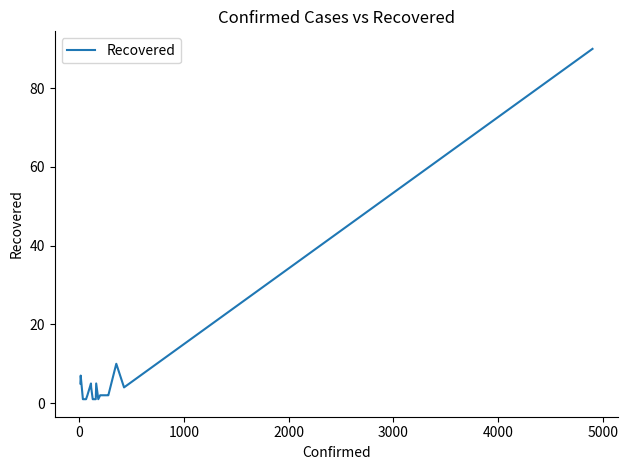

What is the maximum value shown in the chart?

90